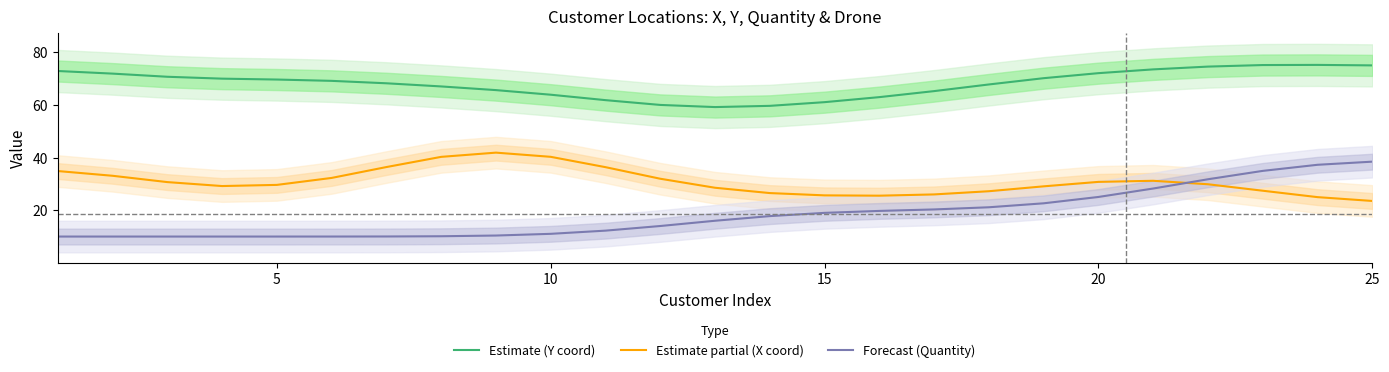

List the series in order of their overall mean, highest first.

Estimate (Y coord), Estimate partial (X coord), Forecast (Quantity)